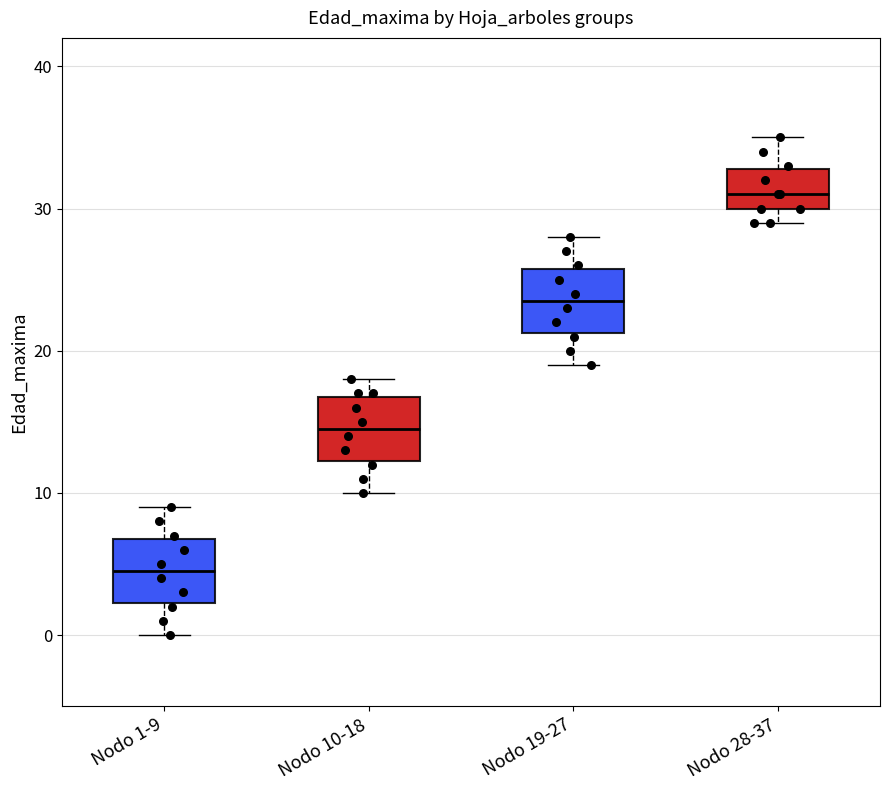

Reading left to right, transcribe this box plot: for each box, give where its median line is, the range the box spans, and where its two whiskers end, as read against the y-axis. The values are not printed on the chart, so give them approximately, as read against the axis.

Nodo 1-9: median 5, box 2 to 7, whiskers 0 to 9
Nodo 10-18: median 15, box 12 to 17, whiskers 10 to 18
Nodo 19-27: median 24, box 21 to 26, whiskers 19 to 28
Nodo 28-37: median 31, box 30 to 33, whiskers 29 to 35